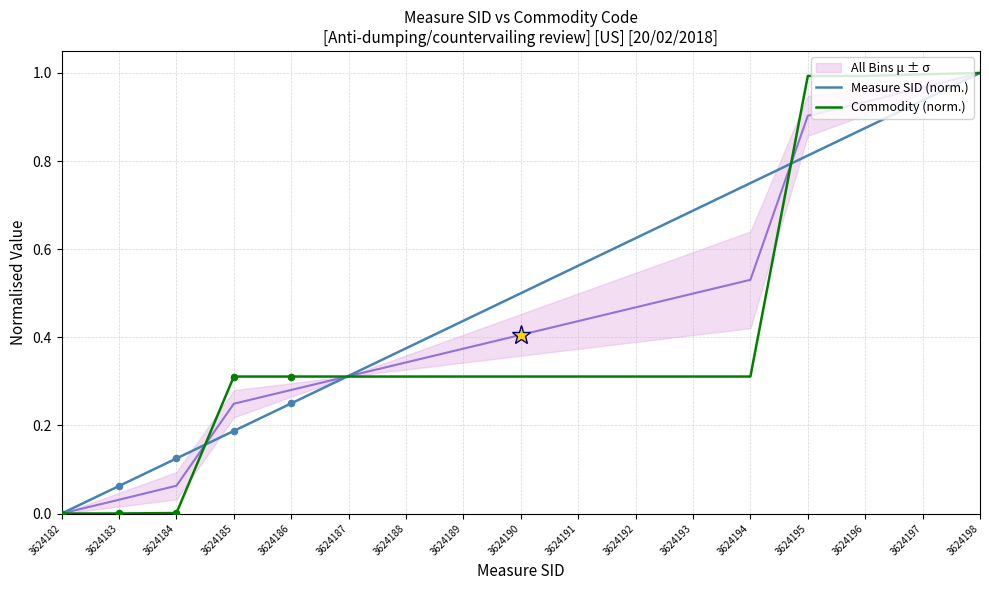

Which series has the largest Y range (max minus min)?

Measure SID (norm.)